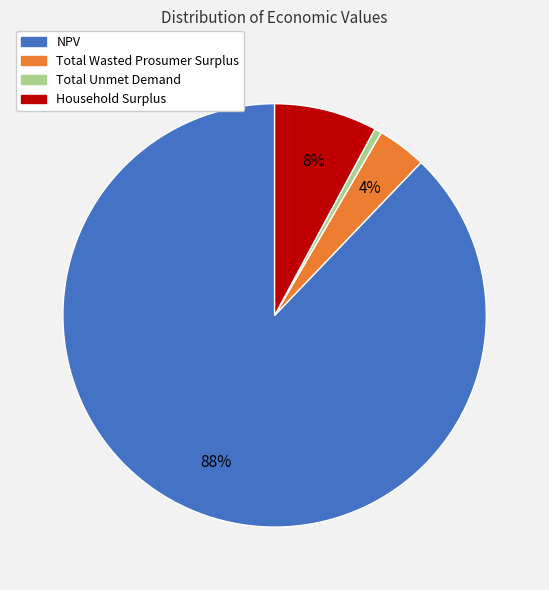

Which slice is the smallest?

Total Unmet Demand